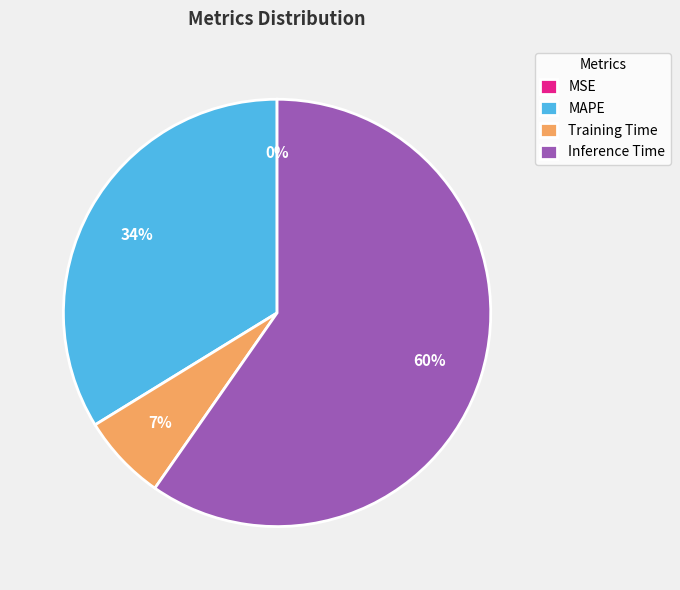

Which slice is the largest?

Inference Time